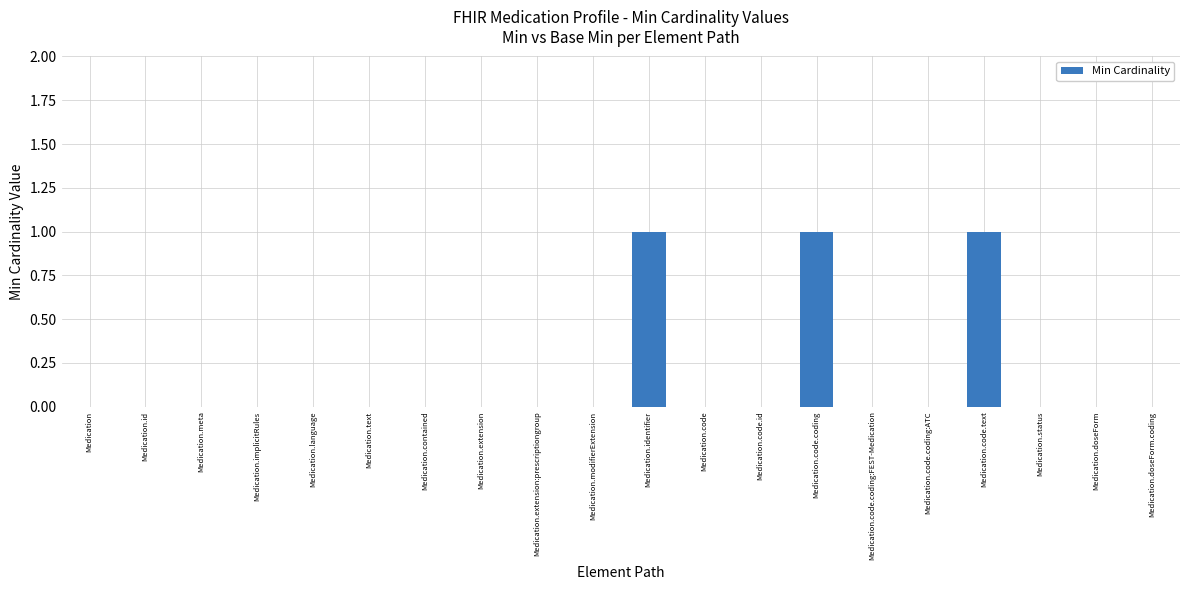

Reading left to right, list all the values displayed in this chart.

0	0	0	0	0	0	0	0	0	0	1	0	0	1	0	0	1	0	0	0